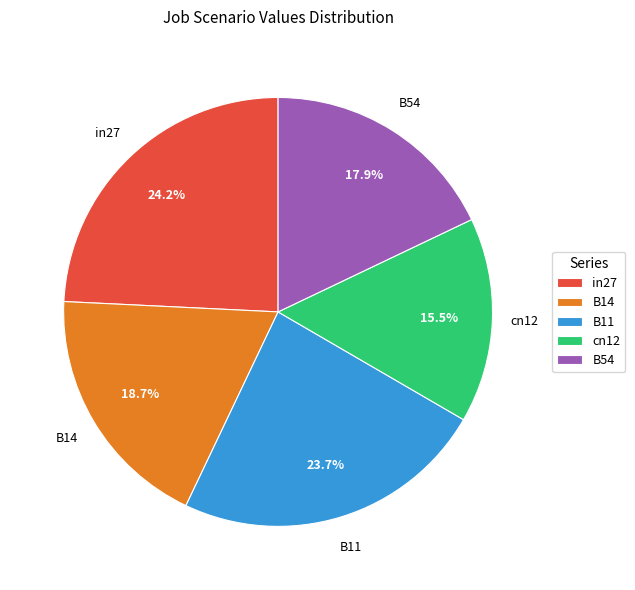

Does B54 account for over 50% of the chart?

No